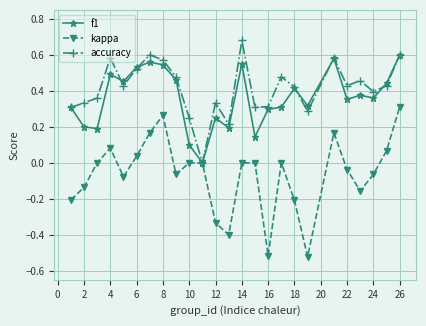

Count the accuracy values in the range 0 to 1.

25